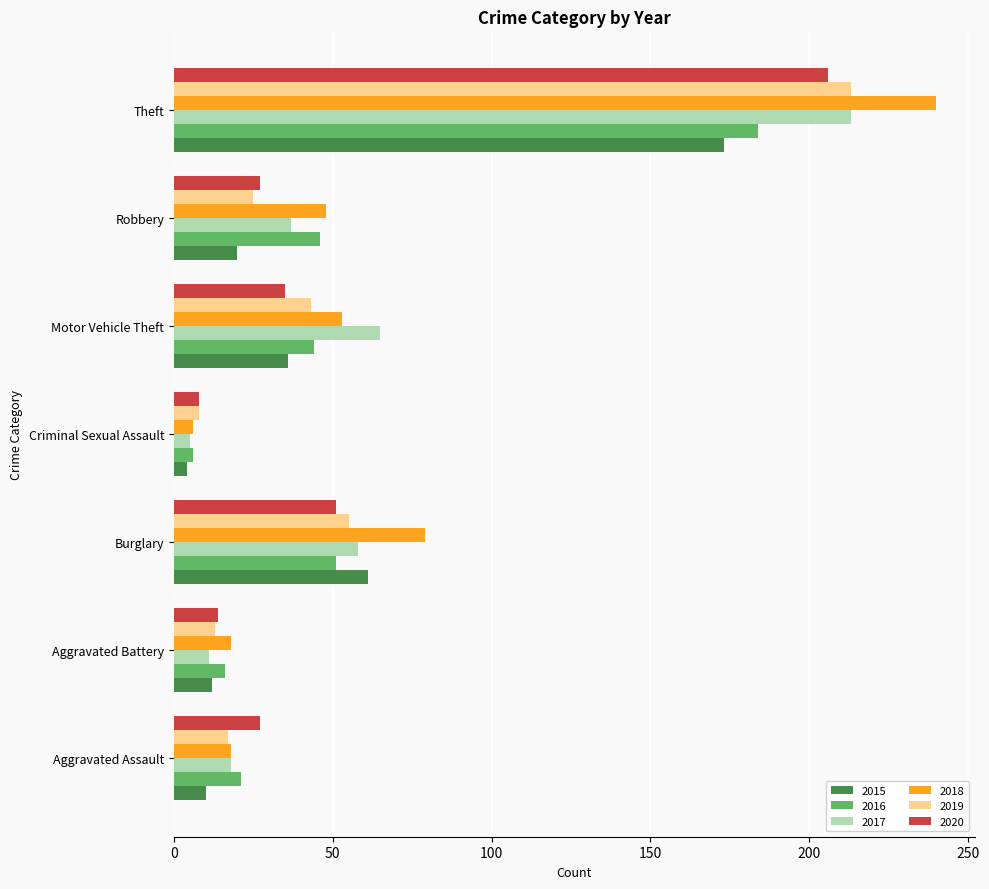

What are all the series names shown in the legend?

2015, 2016, 2017, 2018, 2019, 2020